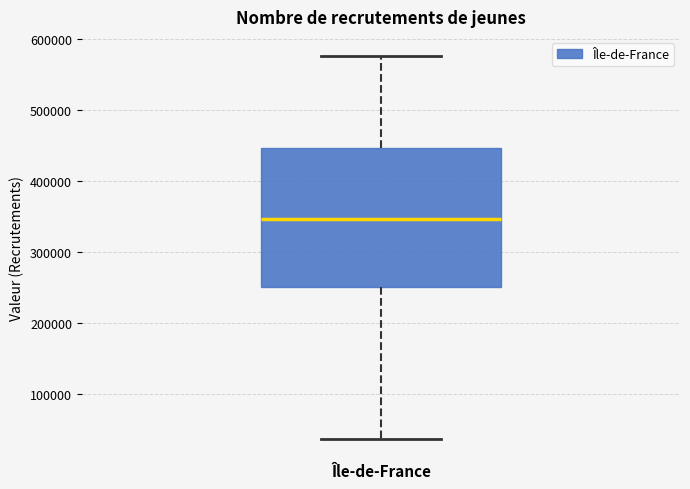

Transcribe this box plot: give where the median line is, the range the box spans, and where the two whiskers end, as read against the y-axis. The values are not printed on the chart, so give them approximately, as read against the axis.

median 350000, box 250000 to 450000, whiskers 40000 to 580000